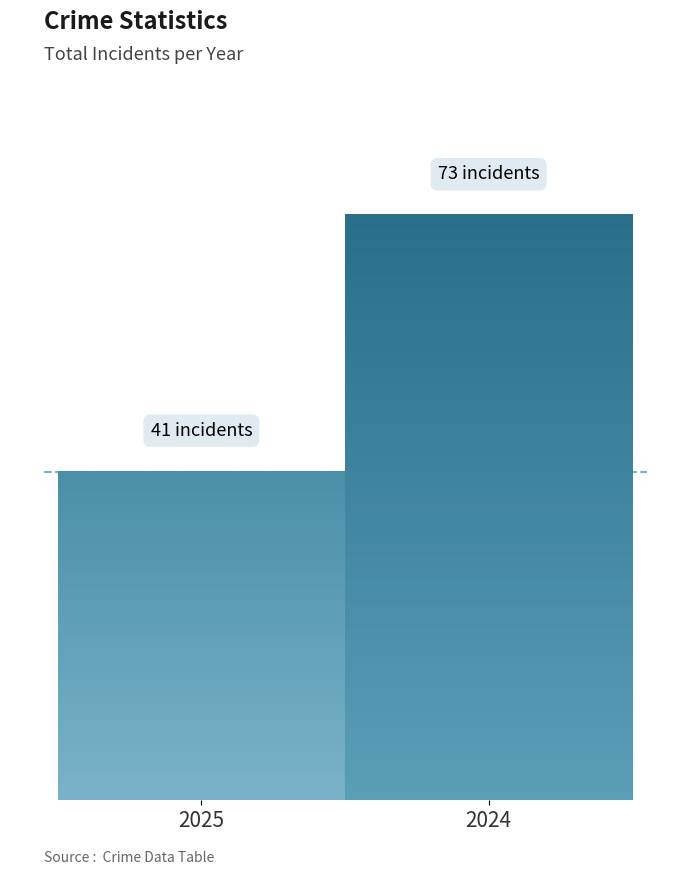

Read the value at 2024, to the nearest 10.

70